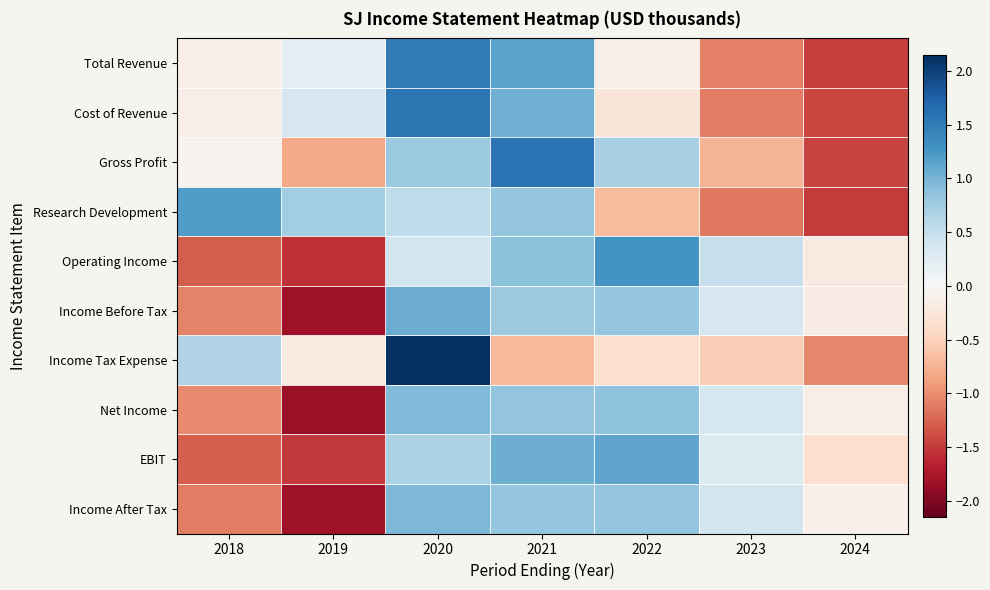

Reading left to right, transcribe all the data shown in this chart.

Total Revenue: 2018=-0.1	2019=0.2	2020=1.5	2021=1.1	2022=-0.1	2023=-1.1	2024=-1.5
Cost of Revenue: 2018=-0.1	2019=0.4	2020=1.6	2021=1.0	2022=-0.3	2023=-1.1	2024=-1.4
Gross Profit: 2018=-0.1	2019=-0.8	2020=0.8	2021=1.6	2022=0.7	2023=-0.7	2024=-1.5
Research Development: 2018=1.2	2019=0.7	2020=0.5	2021=0.8	2022=-0.7	2023=-1.1	2024=-1.5
Operating Income: 2018=-1.3	2019=-1.6	2020=0.4	2021=0.9	2022=1.3	2023=0.5	2024=-0.2
Income Before Tax: 2018=-1.1	2019=-1.8	2020=1.1	2021=0.8	2022=0.8	2023=0.4	2024=-0.2
Income Tax Expense: 2018=0.6	2019=-0.2	2020=2.1	2021=-0.7	2022=-0.4	2023=-0.5	2024=-1.0
Net Income: 2018=-1.0	2019=-1.9	2020=0.9	2021=0.8	2022=0.9	2023=0.4	2024=-0.1
EBIT: 2018=-1.3	2019=-1.5	2020=0.7	2021=1.1	2022=1.1	2023=0.3	2024=-0.4
Income After Tax: 2018=-1.1	2019=-1.8	2020=1.0	2021=0.8	2022=0.8	2023=0.4	2024=-0.1